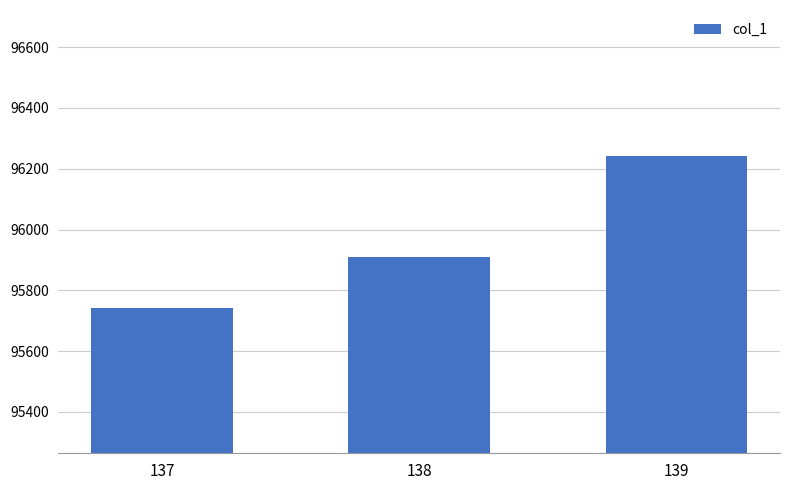

What is the sum of all values?

287892.2